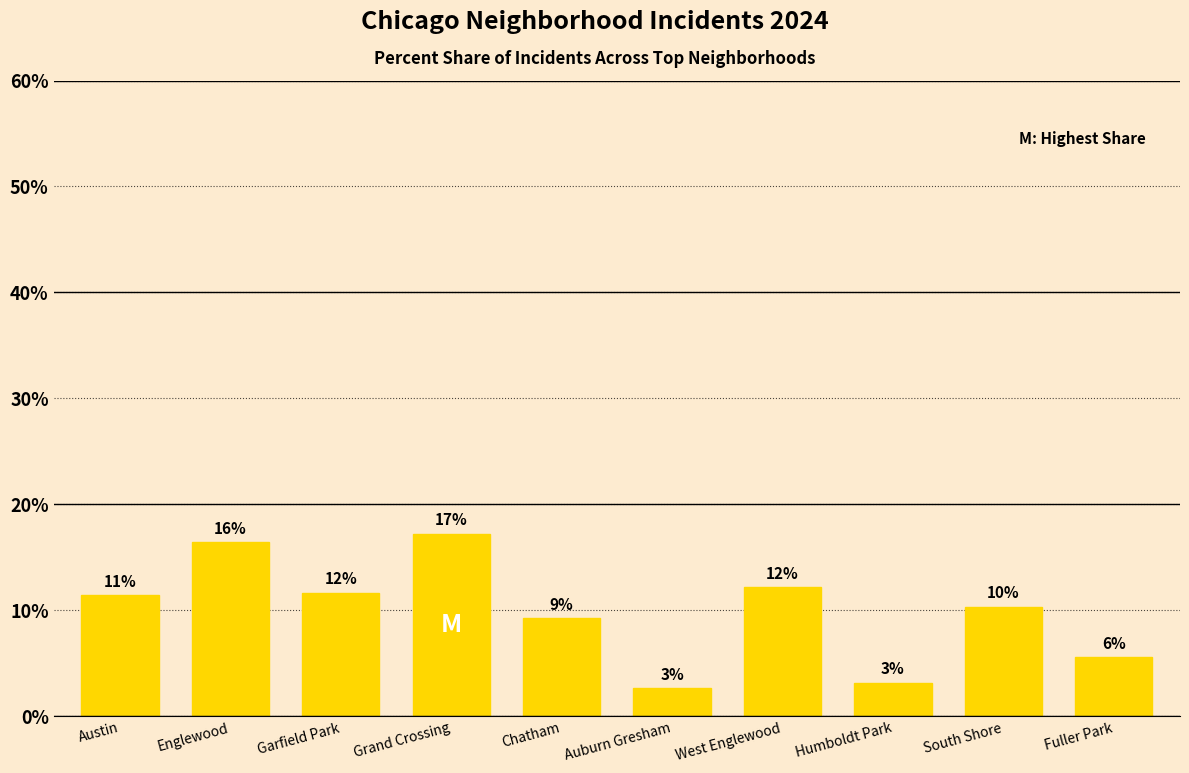

Are the bars grouped side by side (vs. stacked)?

No